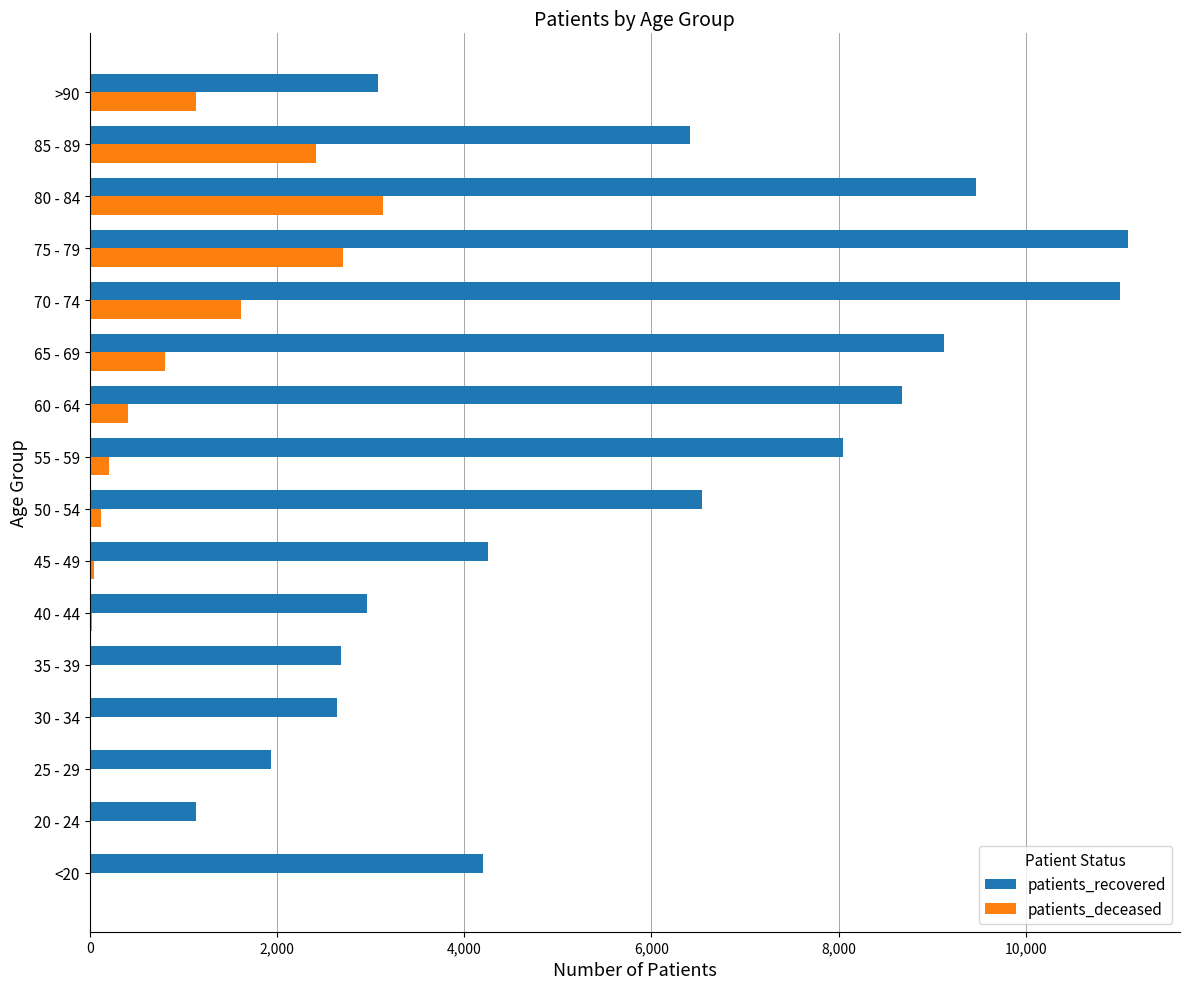

Which series has the largest range (max minus min)?

patients_recovered